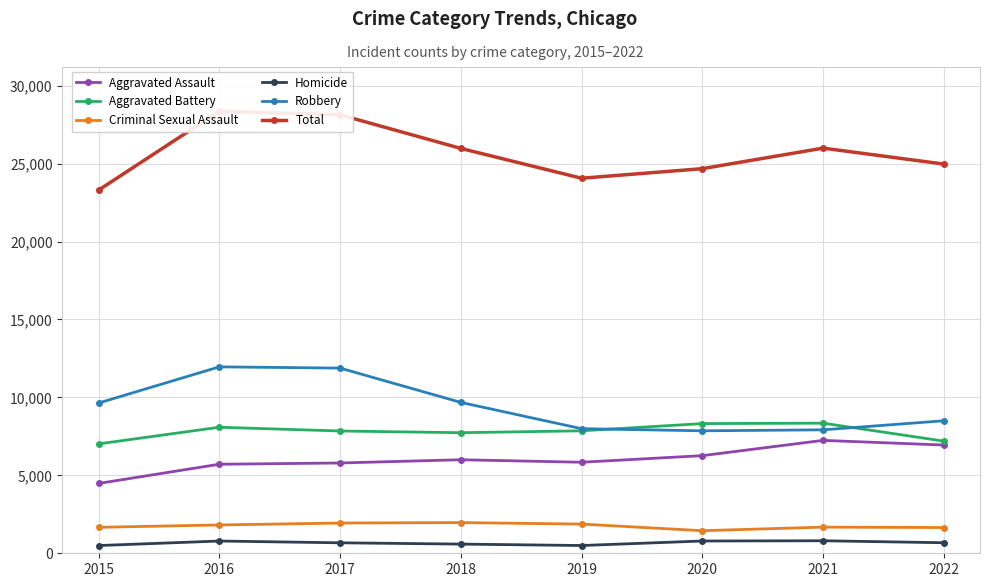

Reading left to right, transcribe all the data shown in this chart.

Aggravated Assault: 4480	5712	5793	6001	5840	6263	7243	6944
Aggravated Battery: 7018	8085	7845	7735	7857	8319	8347	7197
Criminal Sexual Assault: 1666	1817	1940	1969	1872	1448	1678	1652
Homicide: 496	786	672	589	498	787	803	676
Robbery: 9638	11960	11880	9679	7994	7856	7920	8500
Total: 23298	28360	28130	25973	24061	24673	25991	24969